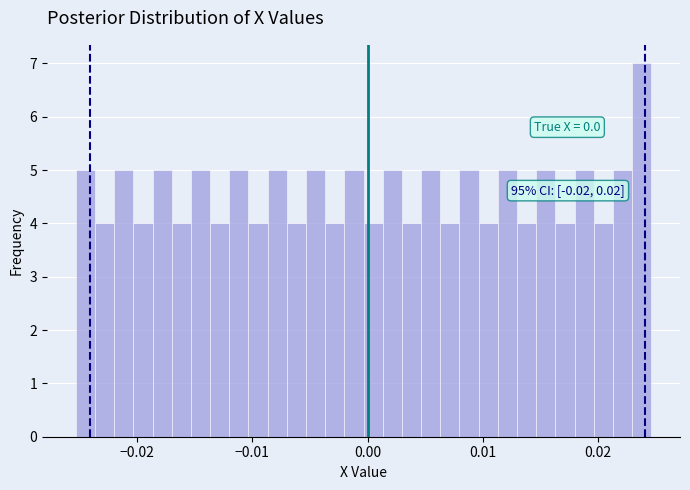

Around what value on the x-axis is the tallest bar? Give the approximate position of its centre, as read against the axis.

0.024